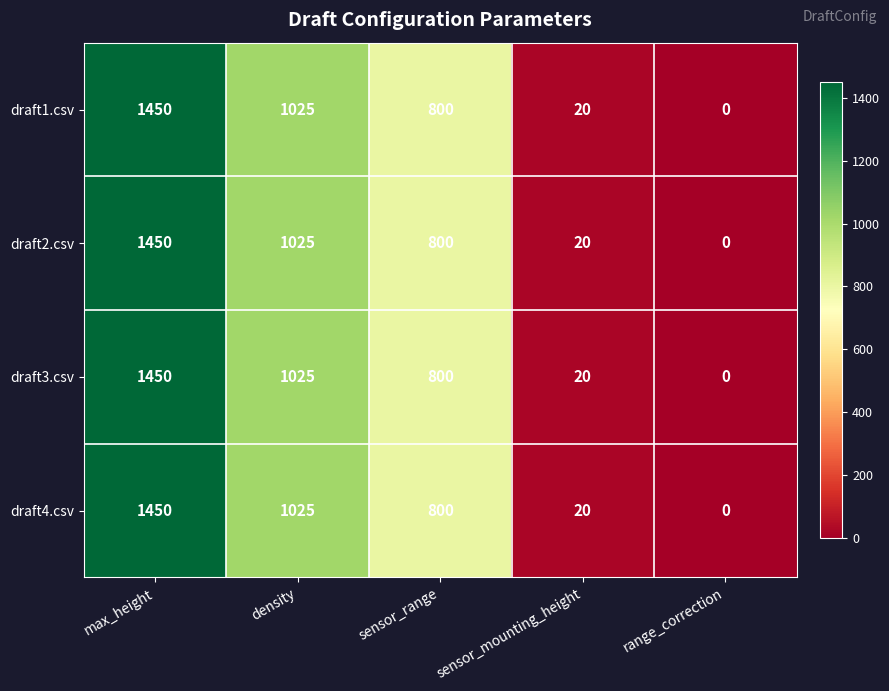

Count the number of categories in the chart.

5